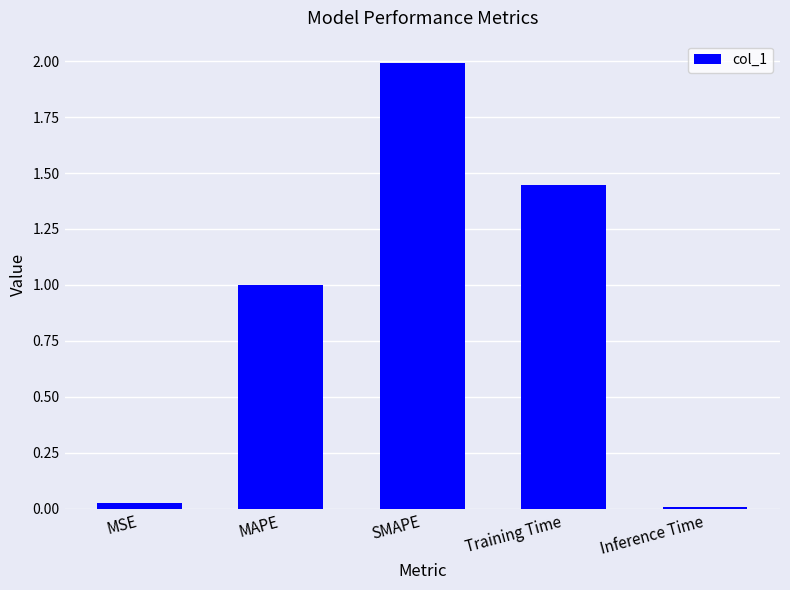

What is the difference between the values at MAPE and Inference Time?

1.0